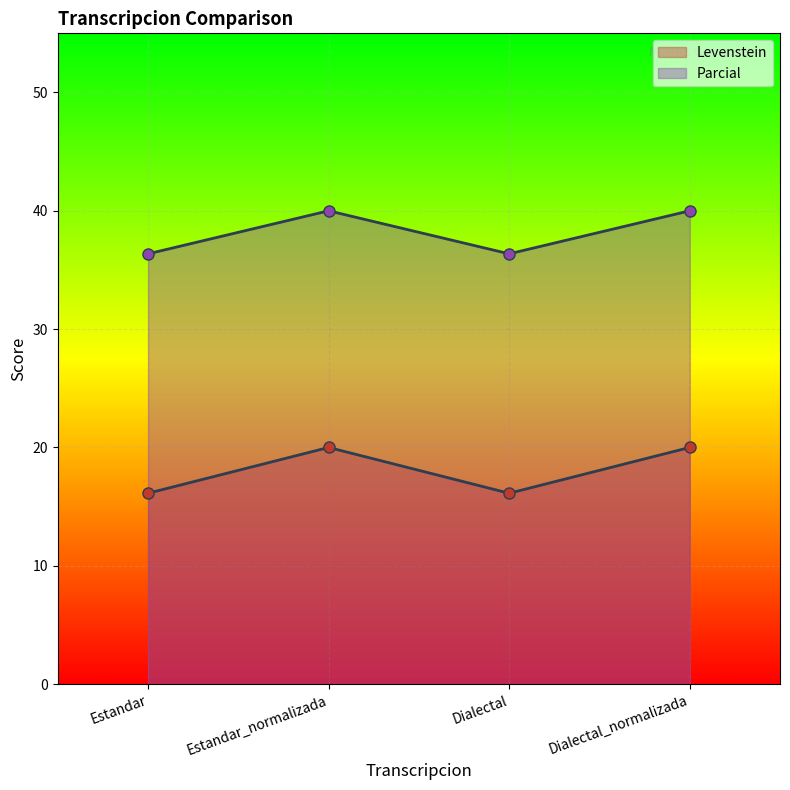

Which category has the highest value across all series?

Estandar_normalizada